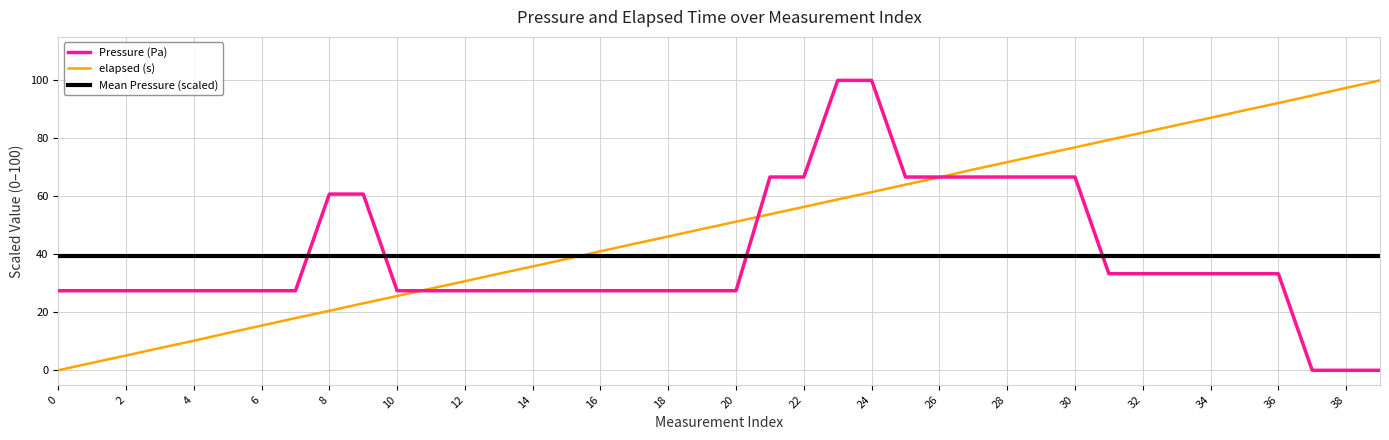

Which series has the largest total across all categories?

elapsed (s)